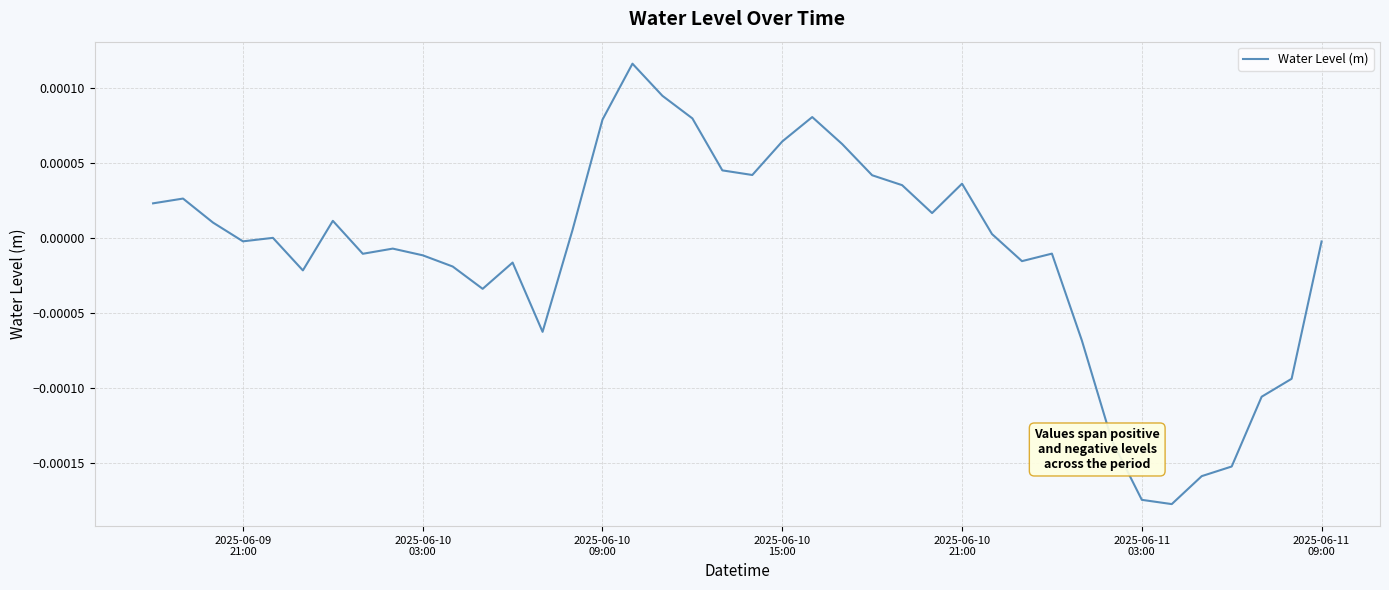

How many lines are shown in the chart?

1